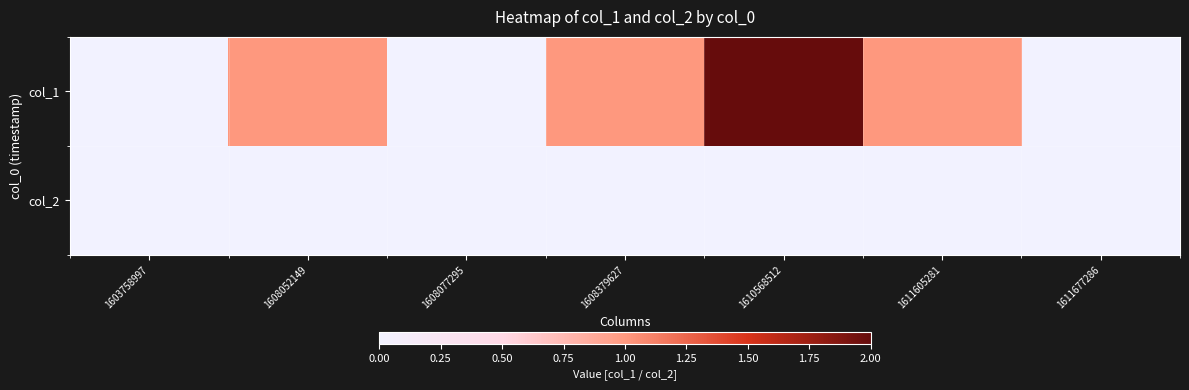

Rank the series at 1608077295 from highest to lowest value.

col_1, col_2